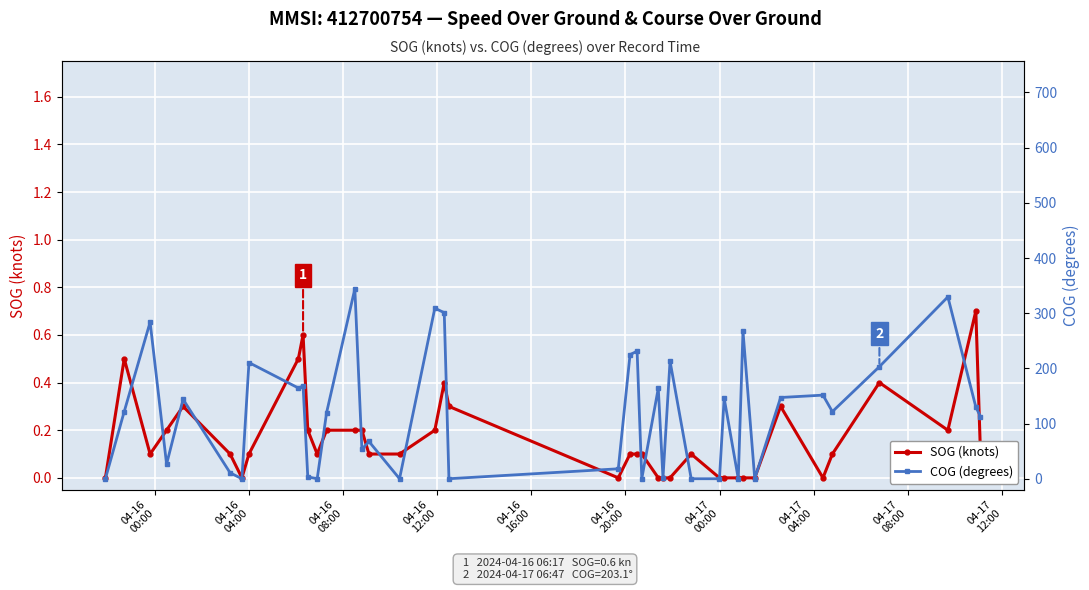

What is the label of the 38th point from the right?

04-16
08:00